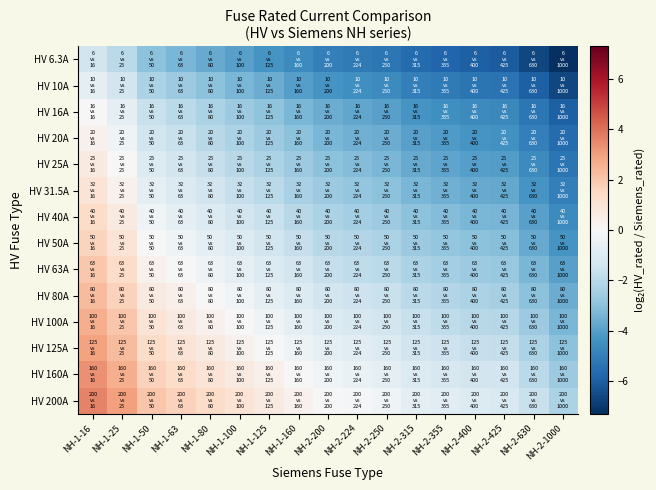

What is the spread (max minus min) of values at NH-2-1000?

5.0